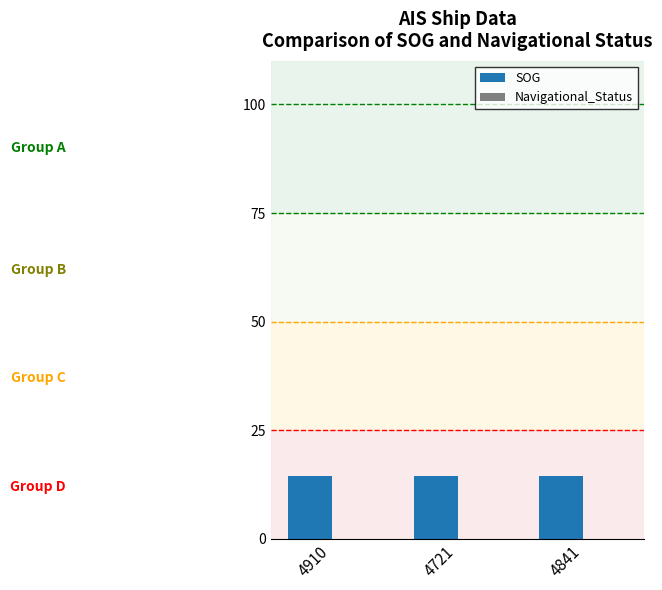

Between 4721 and 4910, which is larger?

4721